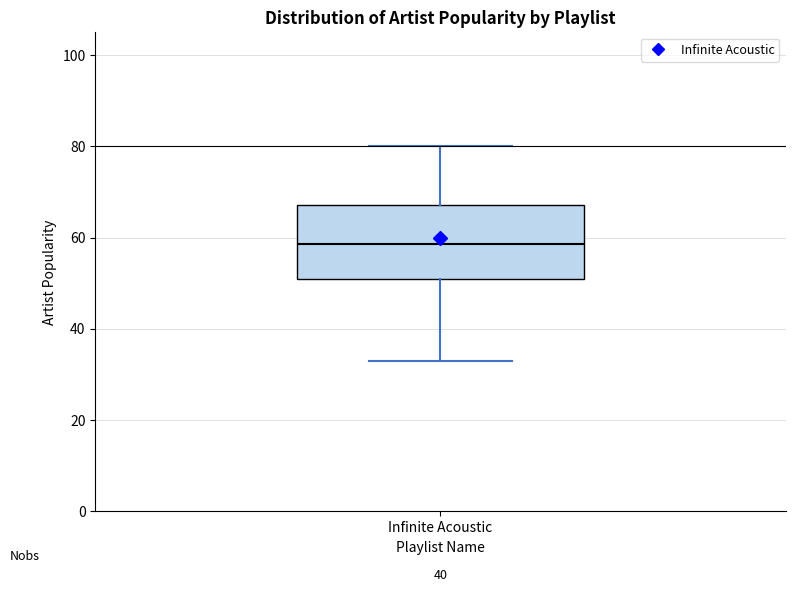

Read this box plot against the y-axis: the position of the median line, the range covered by the box, and the ends of both whiskers. The values are not printed on the chart, so give them approximately, as read against the axis.

median 58, box 52 to 68, whiskers 34 to 80